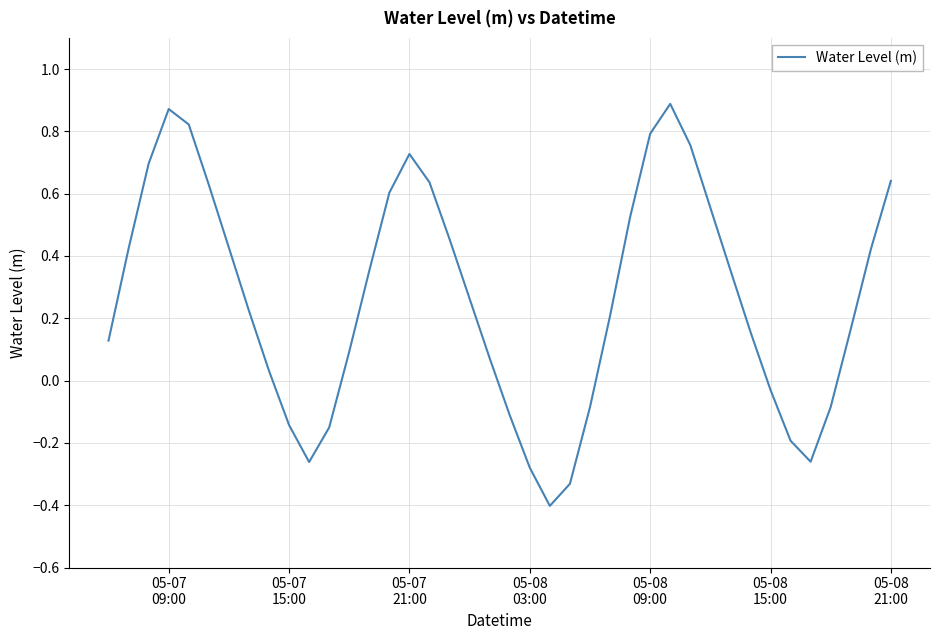

What is the difference between the maximum and minimum values?

1.3